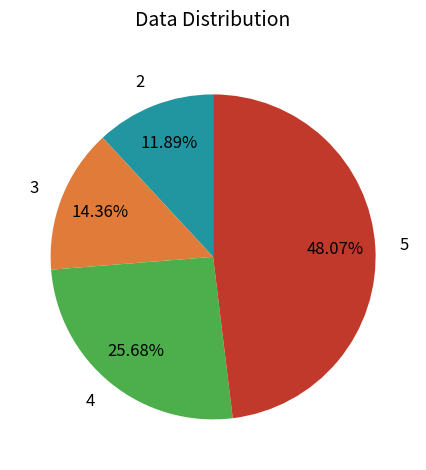

To the nearest percent, what is the average slice percentage?

25%